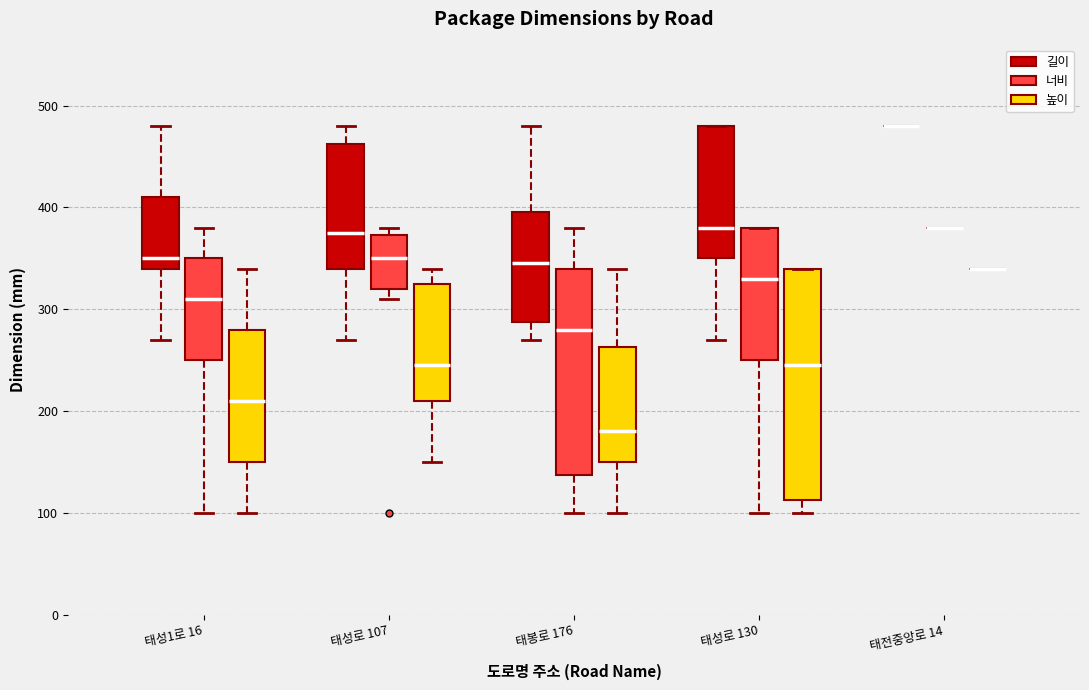

Where does the upper whisker of the box for 태봉로 176 (높이) end on the y-axis? The values are not printed on the chart, so give them approximately, as read against the axis.

340